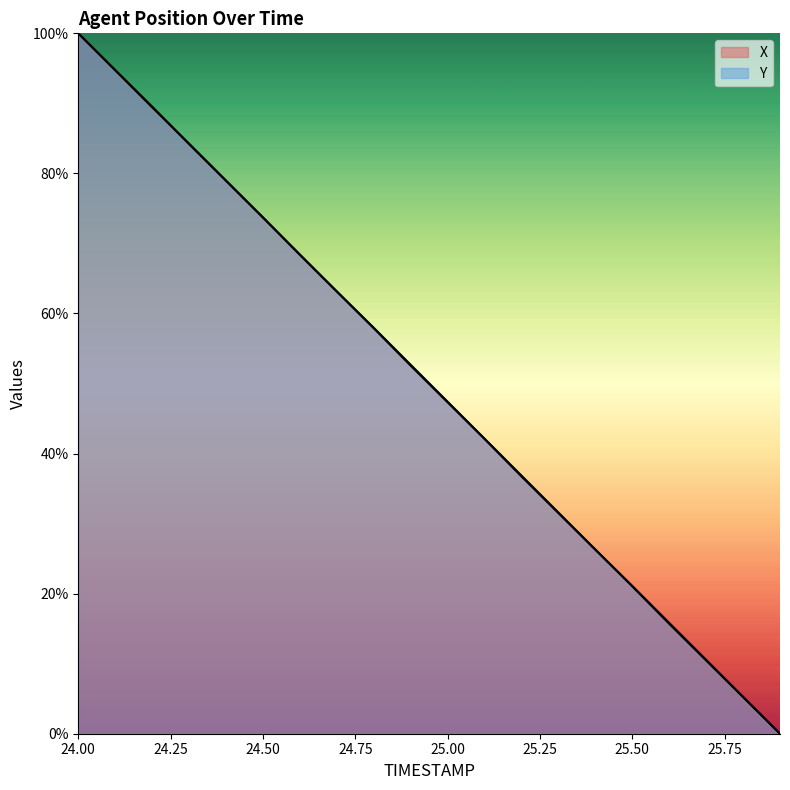

What is the highest value of the X series?

100.0